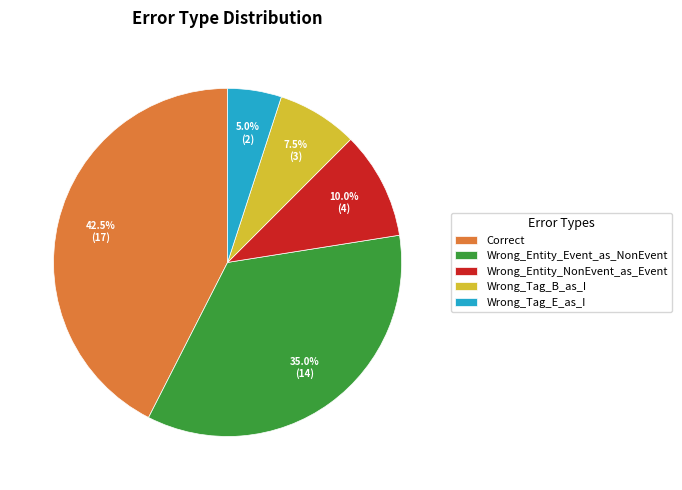

What is the largest slice in the pie chart?

Correct